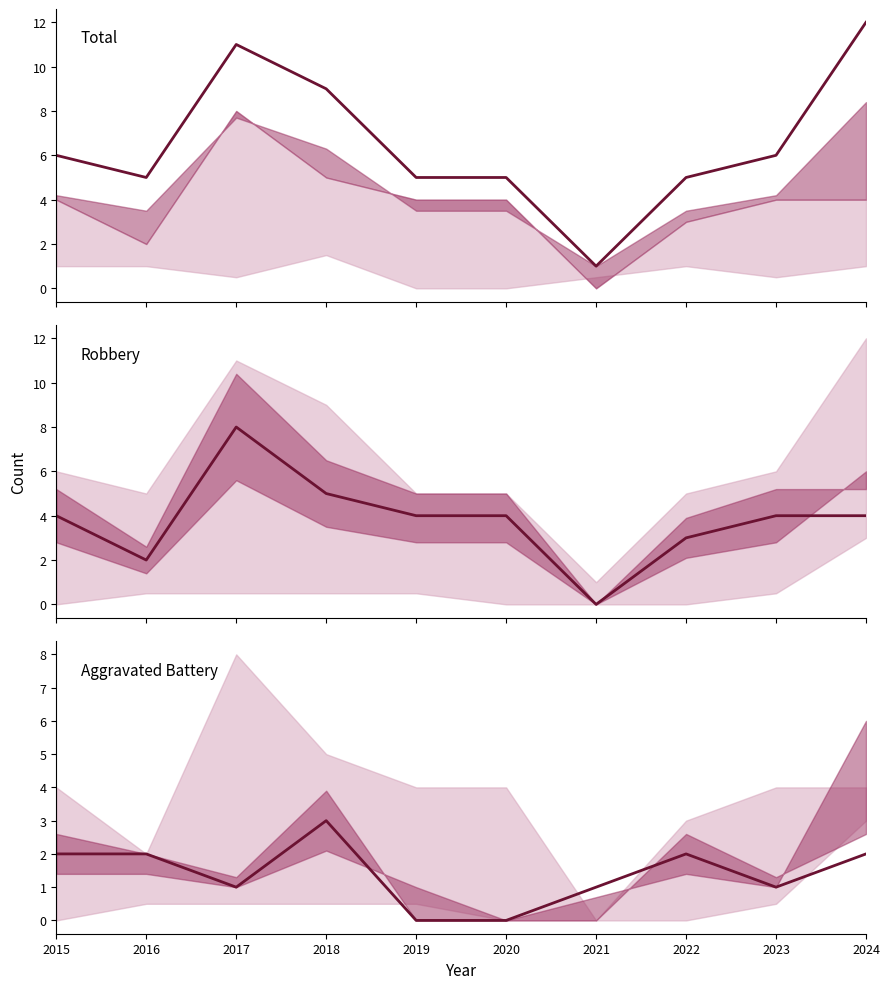

Reading right to left, transcribe all the data shown in this chart.

Total: 12	6	5	1	5	5	9	11	5	6
Robbery: 4	4	3	0	4	4	5	8	2	4
Aggravated Battery: 2	1	2	1	0	0	3	1	2	2